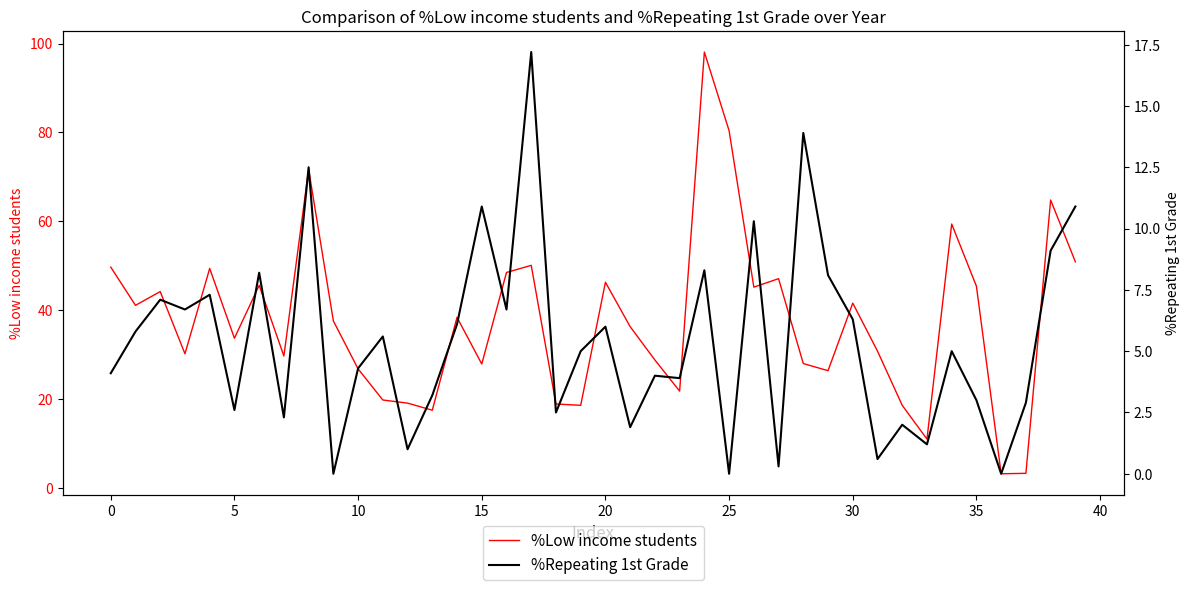

True or false: %Low income students and %Repeating 1st Grade cross at least once.

False